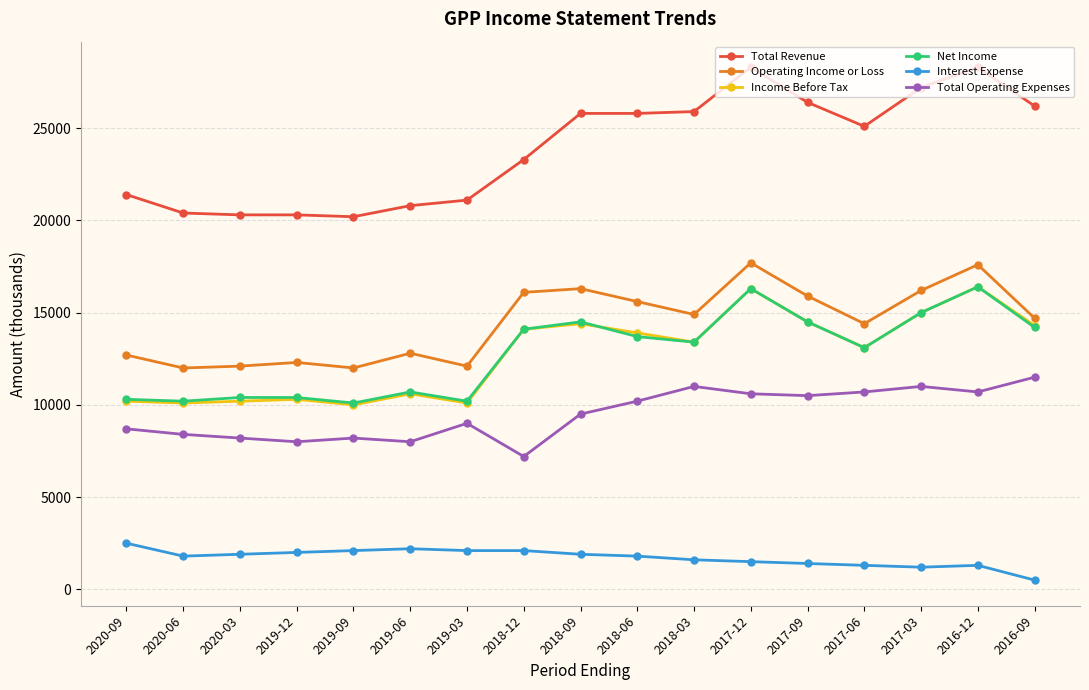

At which label does Net Income first exceed 13400?

2018-12